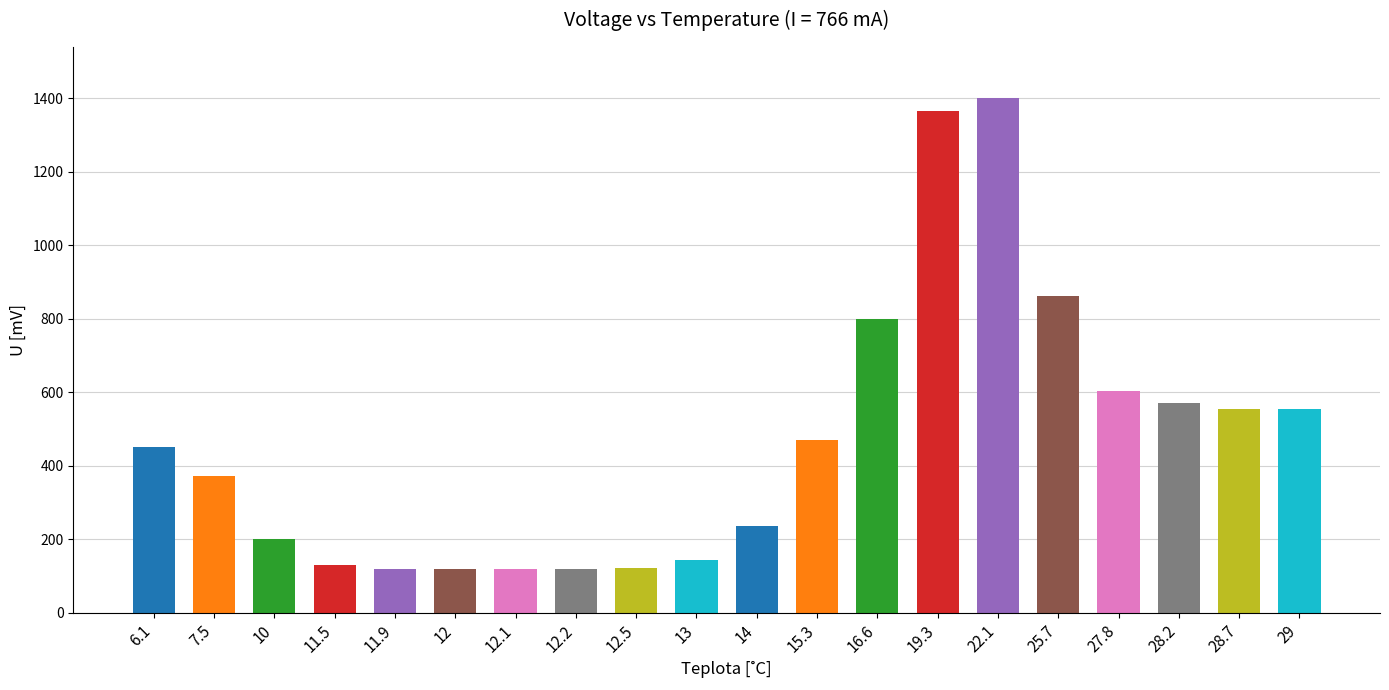

How many values are below 452?

10